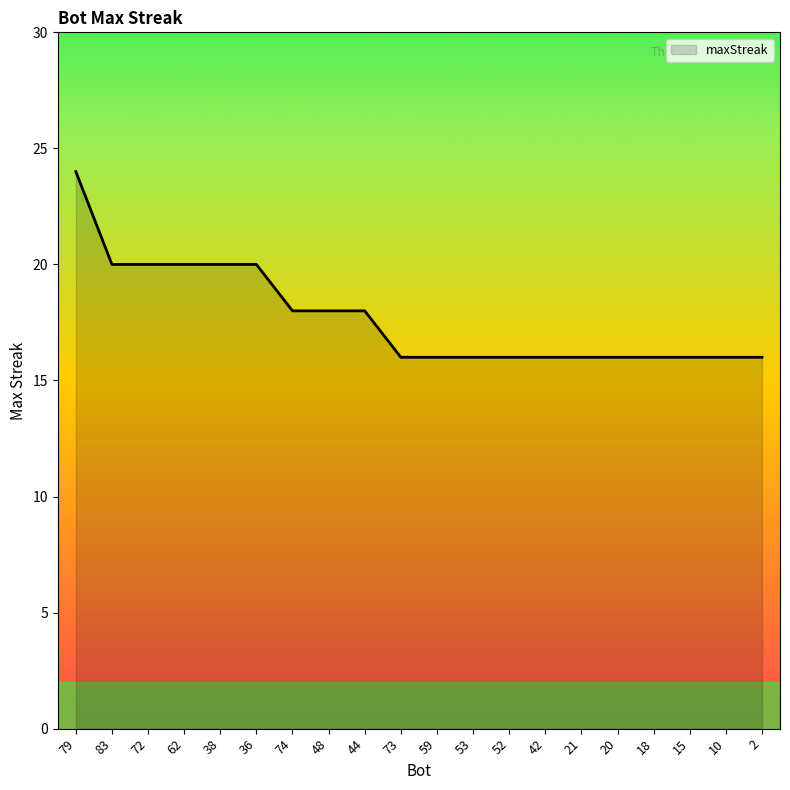

Reading right to left, list all the values displayed in this chart.

16	16	16	16	16	16	16	16	16	16	16	18	18	18	20	20	20	20	20	24